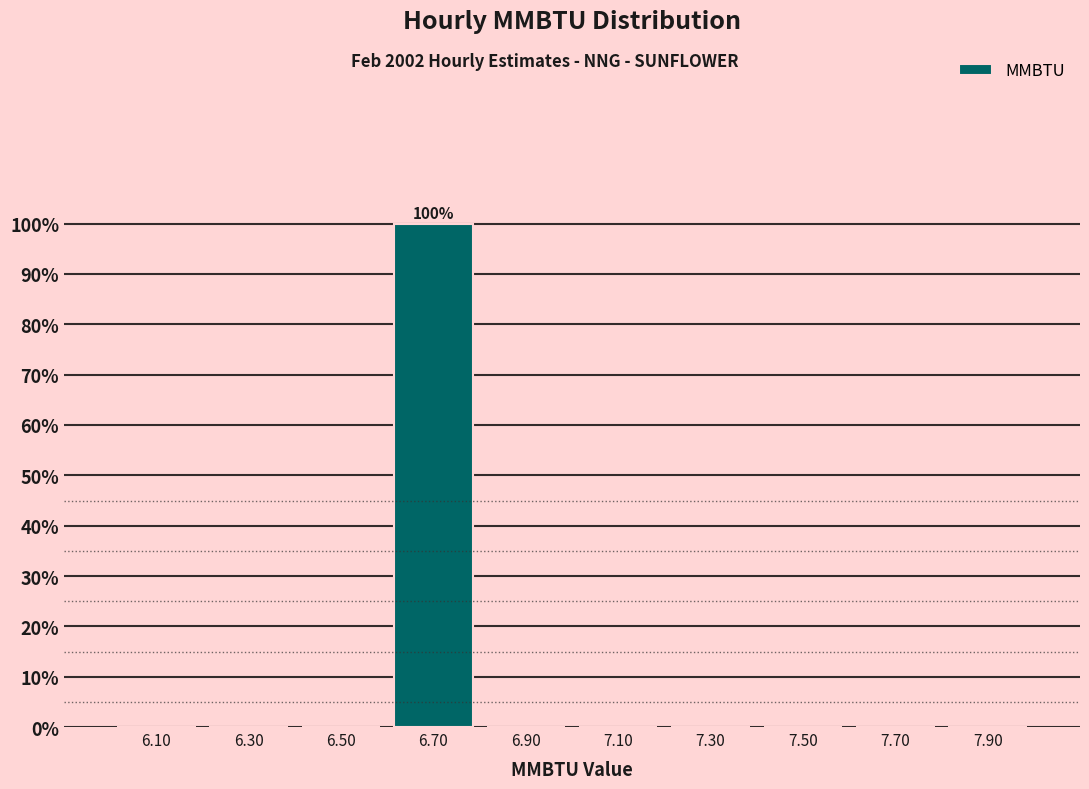

Over which range of the x-axis is the bar tallest?

6.6 to 6.8